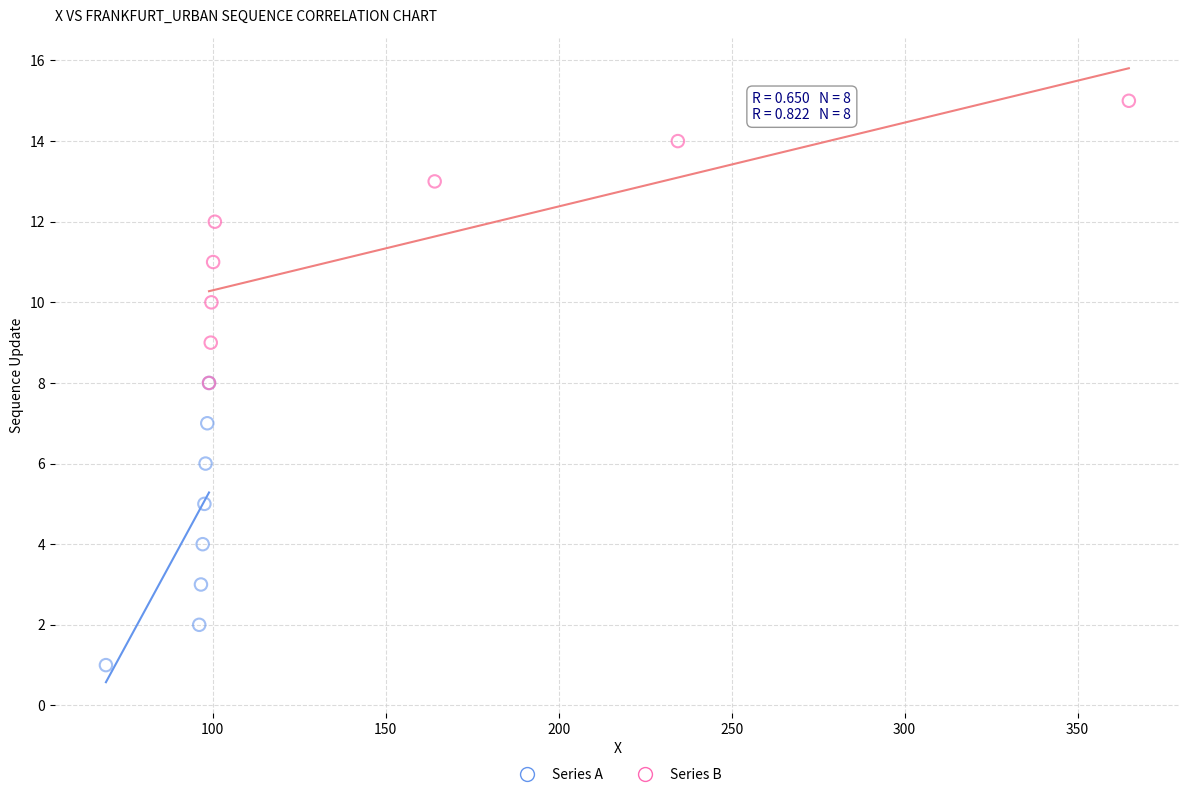

Which series reaches the minimum Y coordinate?

Series A